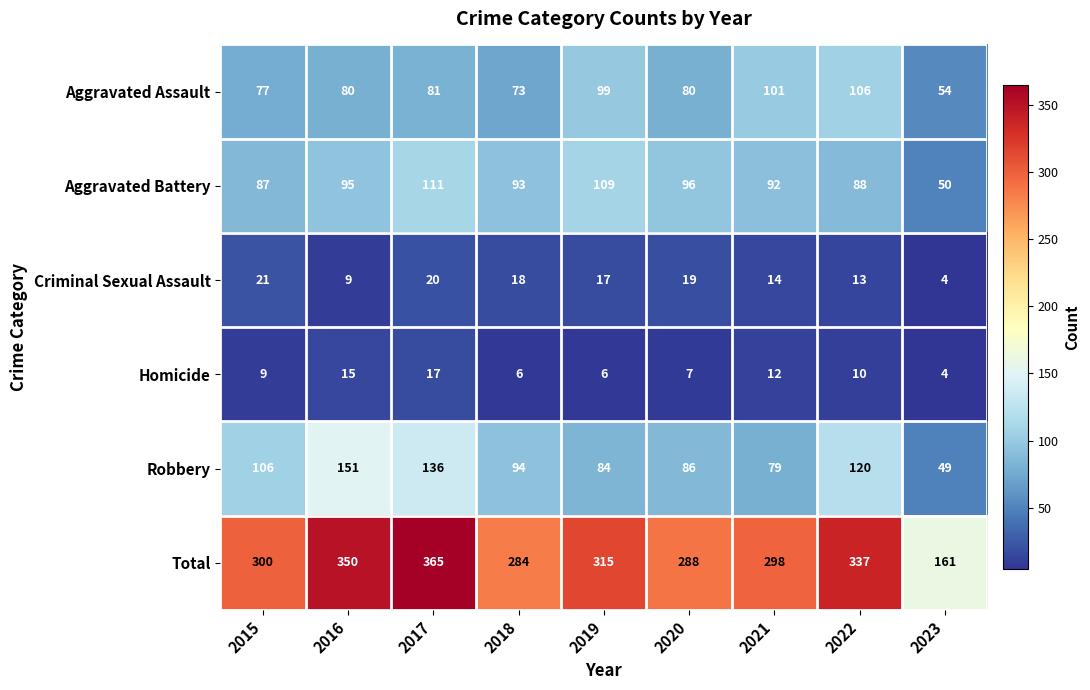

What is the maximum value for Homicide?

17